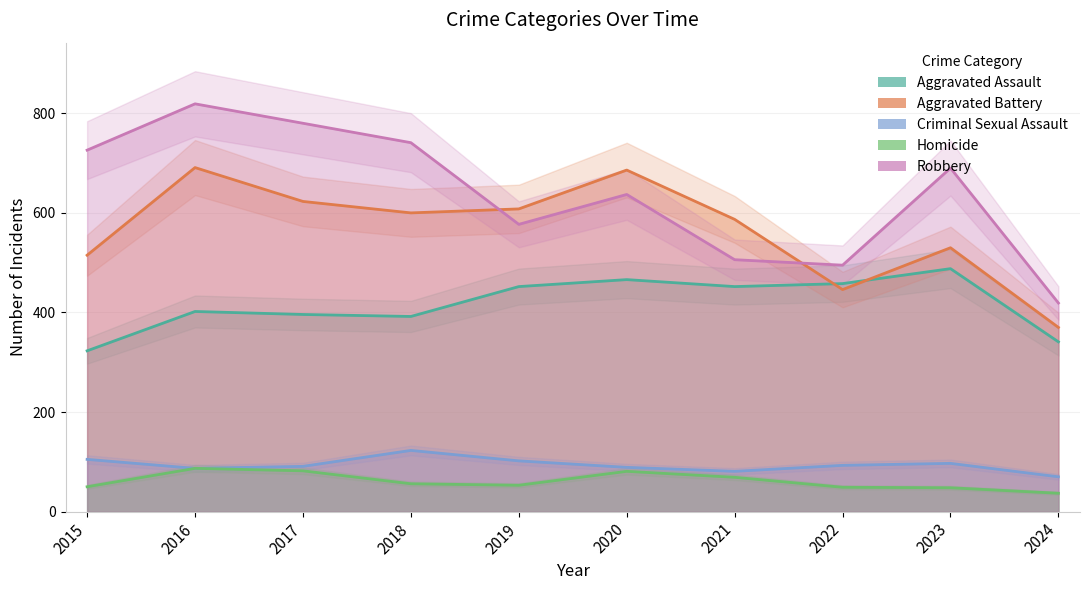

Which series has the largest total across all categories?

Robbery